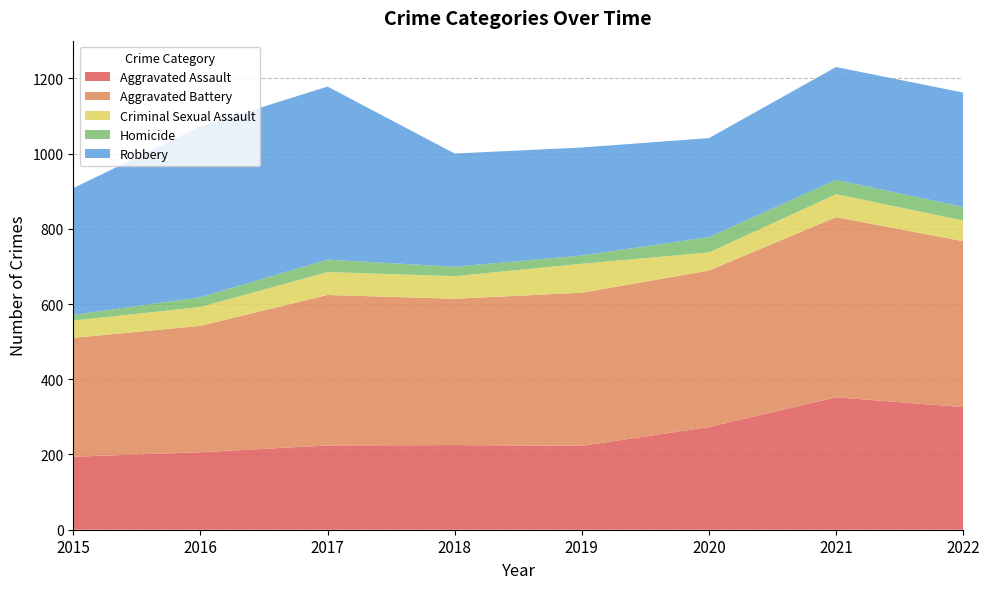

Reading left to right, extract all data points from this chart.

Aggravated Assault: 194	206	224	225	223	273	352	326
Aggravated Battery: 316	336	400	389	407	416	479	441
Criminal Sexual Assault: 46	50	61	60	77	48	61	55
Homicide: 15	26	33	25	22	41	38	36
Robbery: 337	454	460	301	287	263	300	304